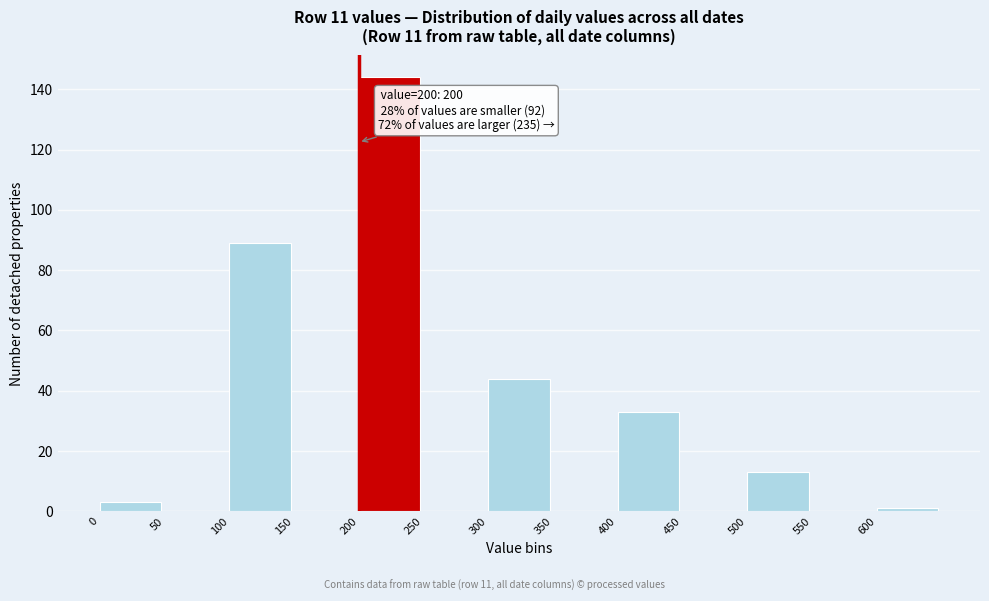

Over which range of the x-axis is the bar tallest?

200 to 250